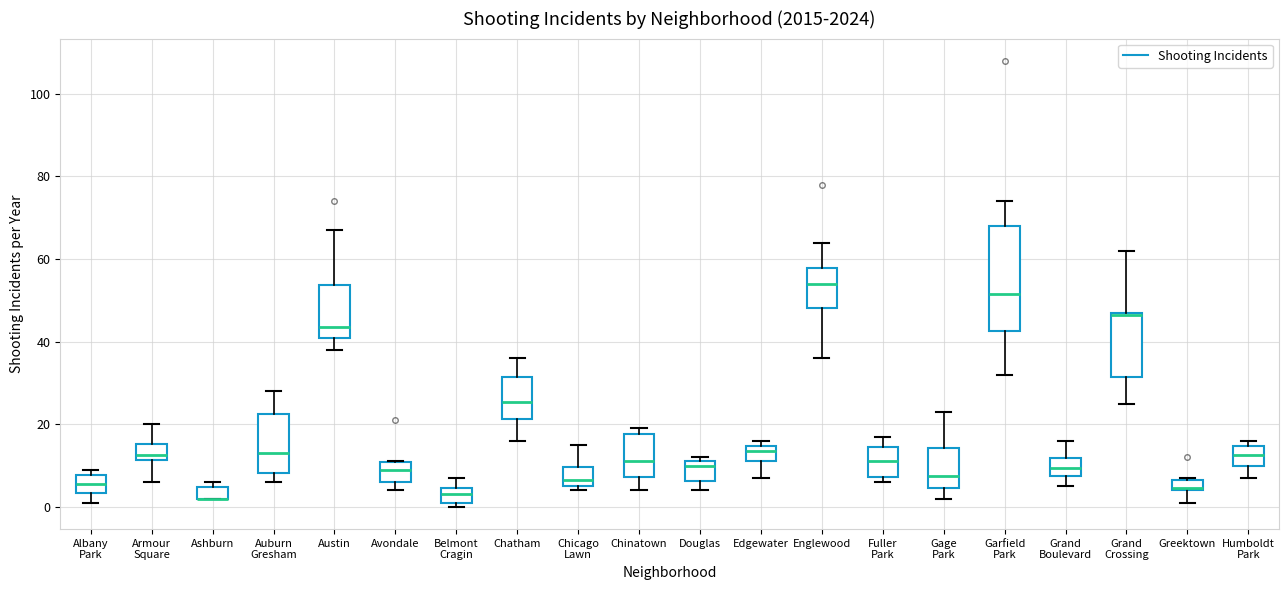

Where does the upper whisker of the box for Englewood end on the y-axis? The values are not printed on the chart, so give them approximately, as read against the axis.

64